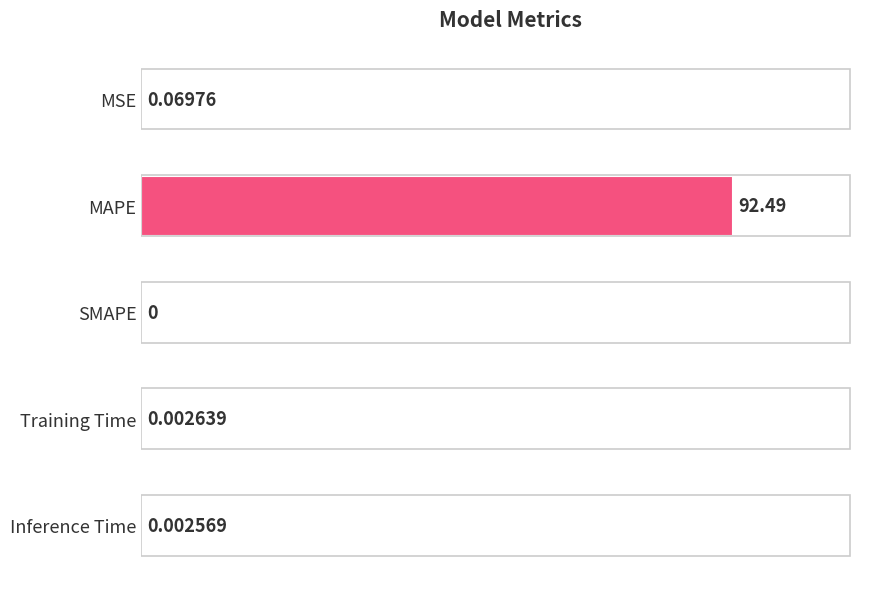

What is the sum of all values?

92.6